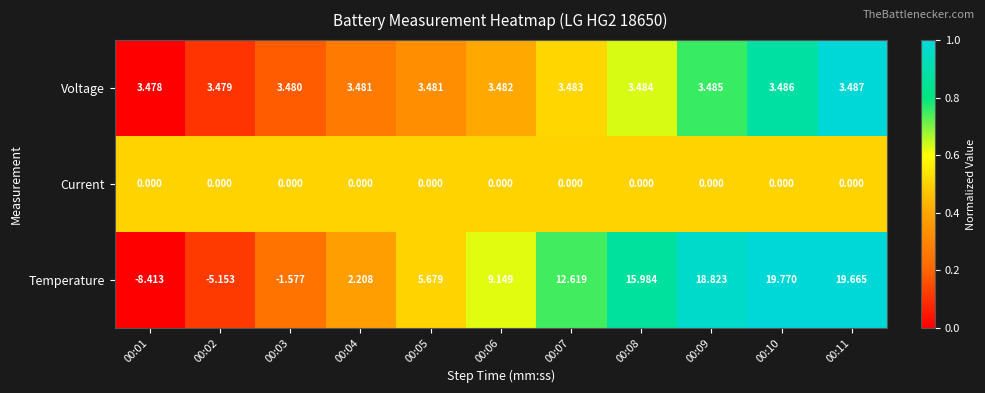

Rank the series by their maximum value, from highest to lowest.

Temperature, Voltage, Current